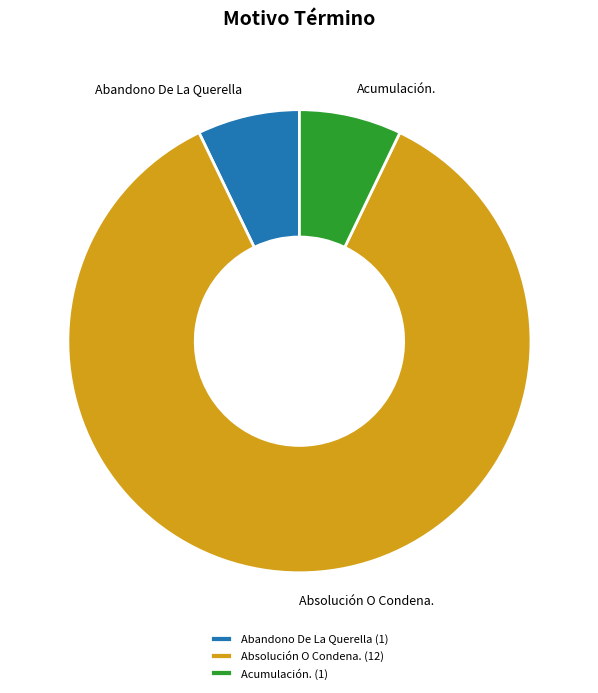

Count the number of slices in the pie.

3